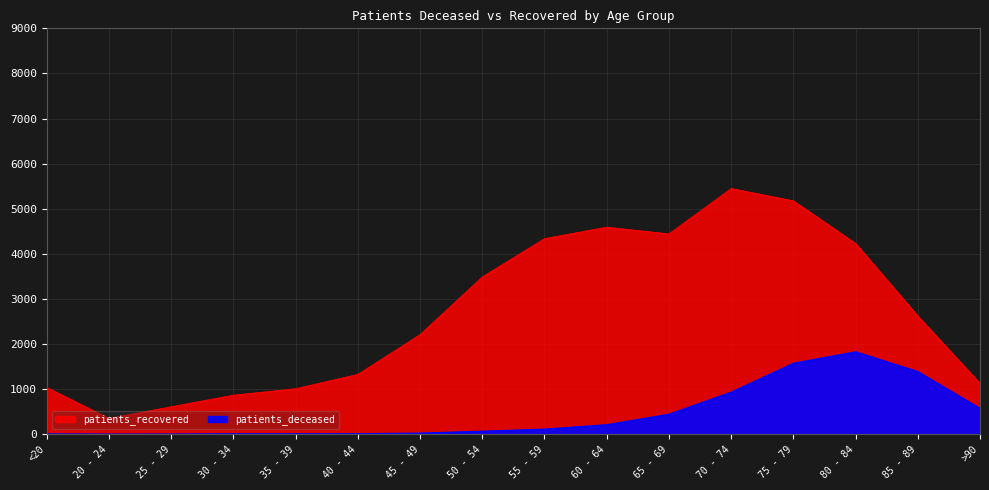

True or false: patients_deceased has a value of 1388 at 85 - 89.

True